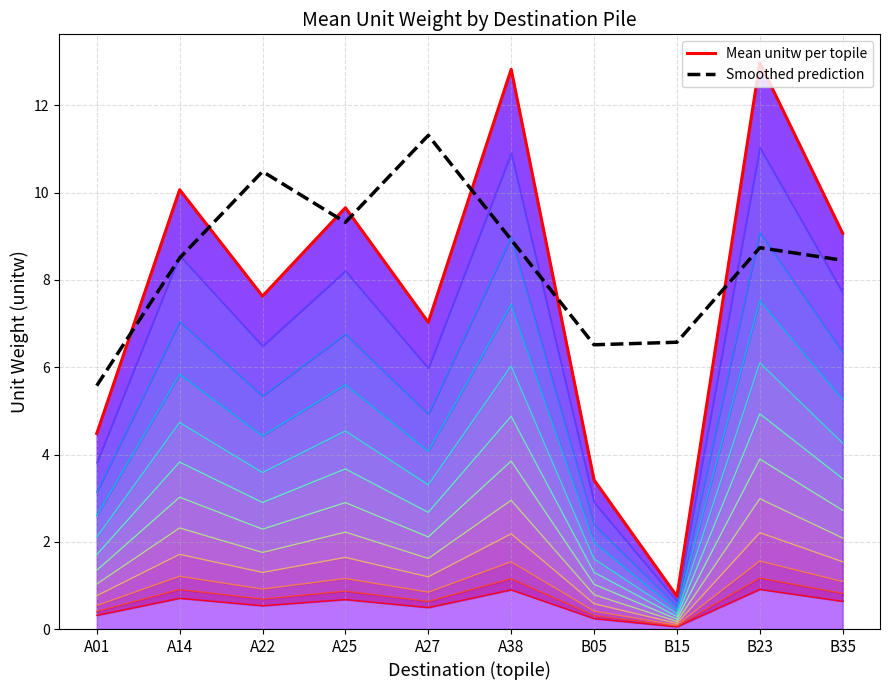

What is the difference between the unitw_layer_11 values at A22 and B23?

0.4